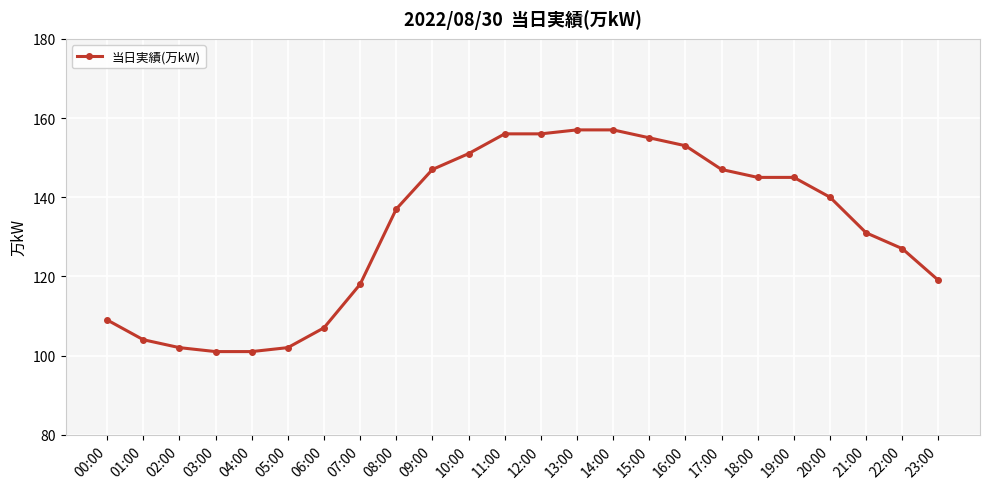

What is the maximum value shown in the chart?

157